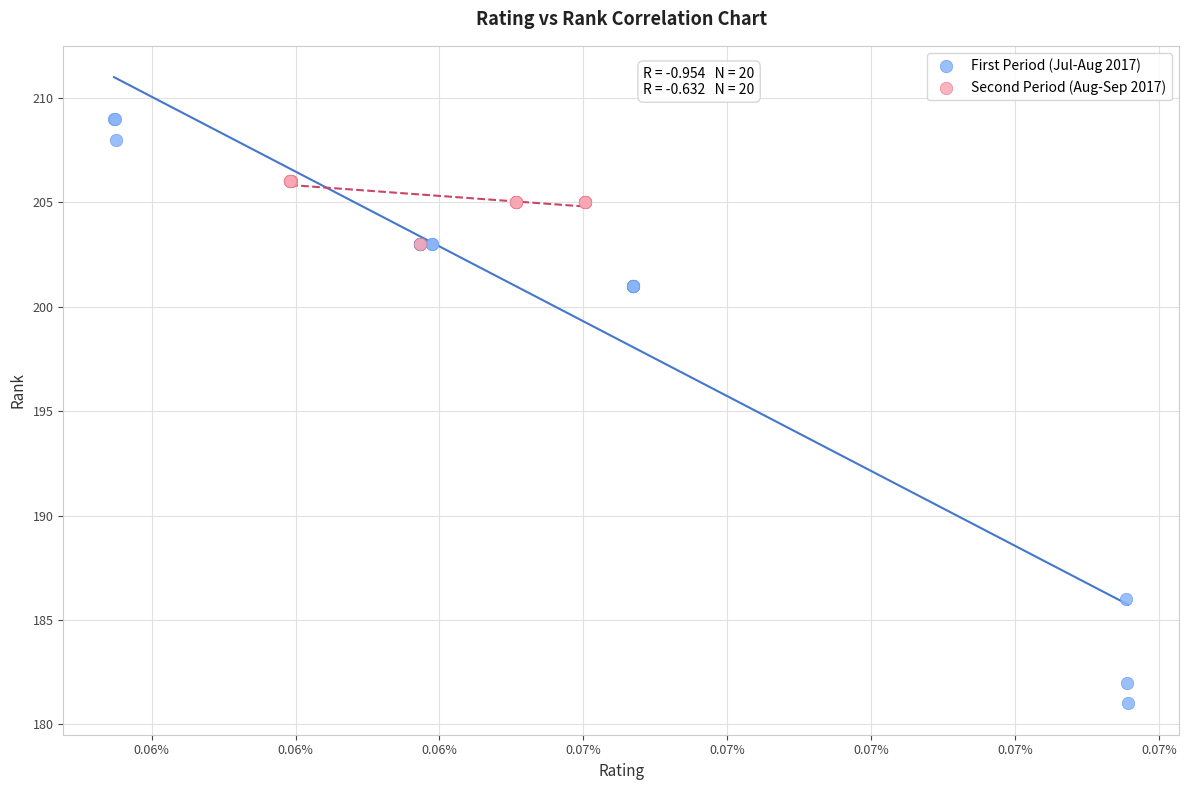

Which series has the largest Y range (max minus min)?

First Period (Jul-Aug 2017)